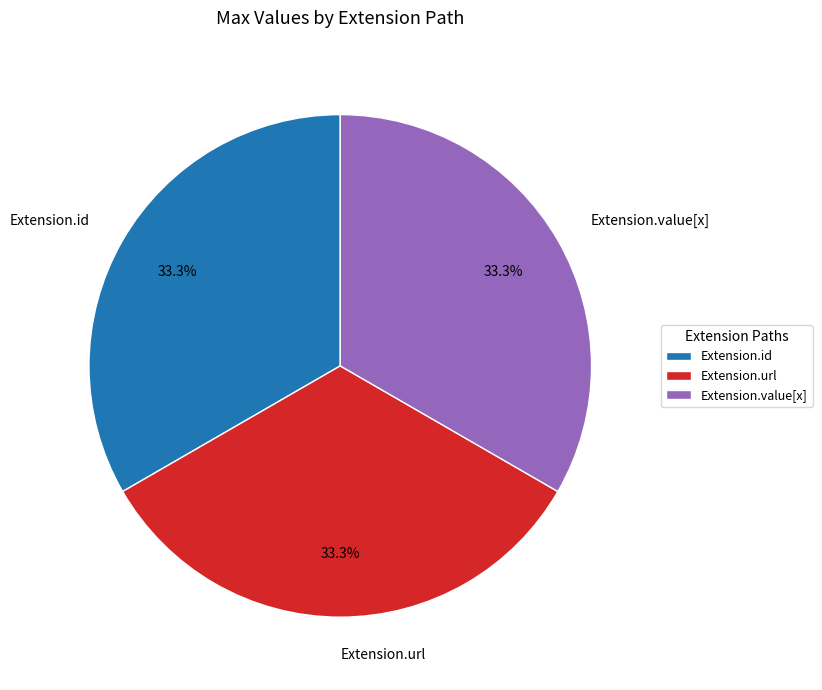

How many slices are in this pie chart?

3